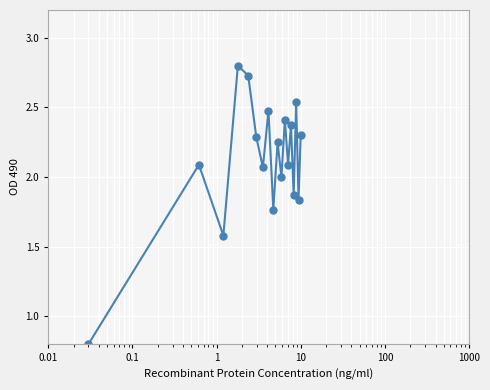

What is the difference between the maximum and minimum values?

2.0